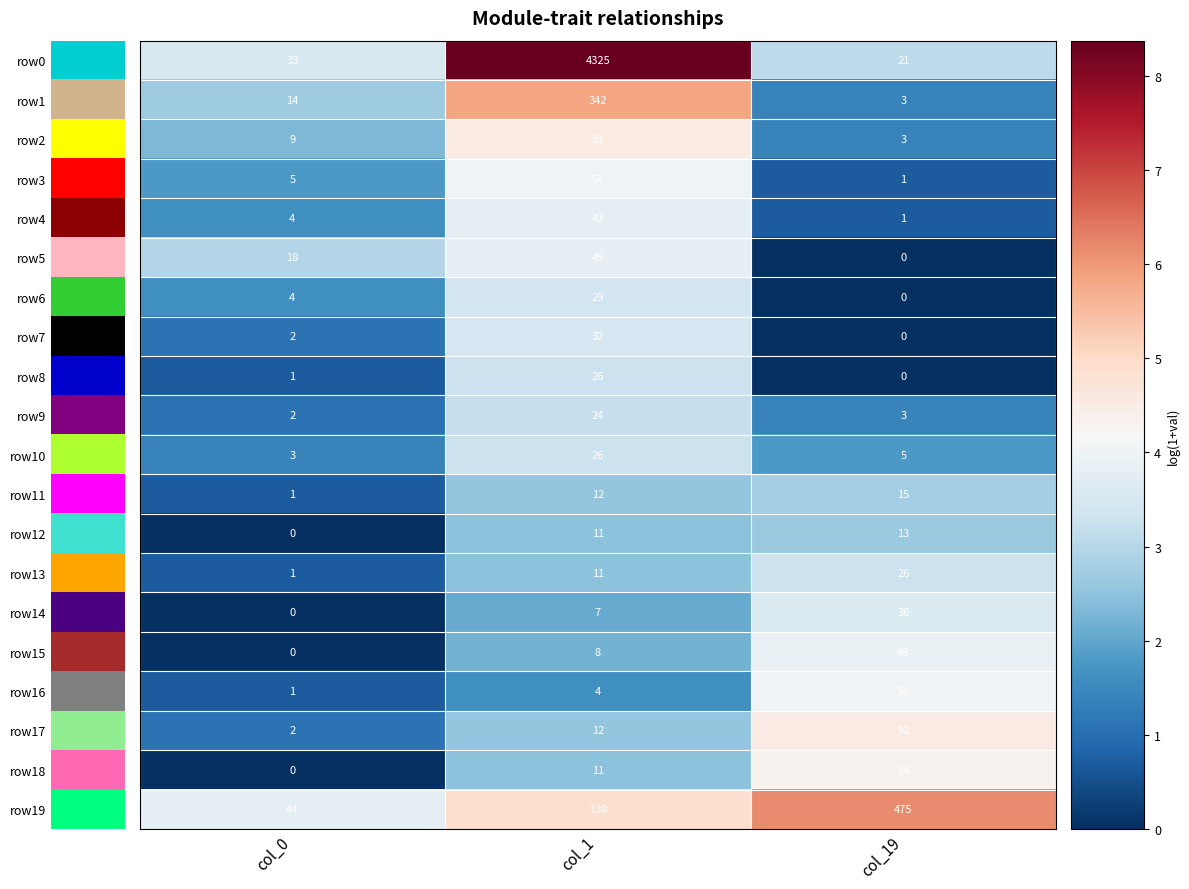

What is the difference between the highest and lowest values at col_19?

475